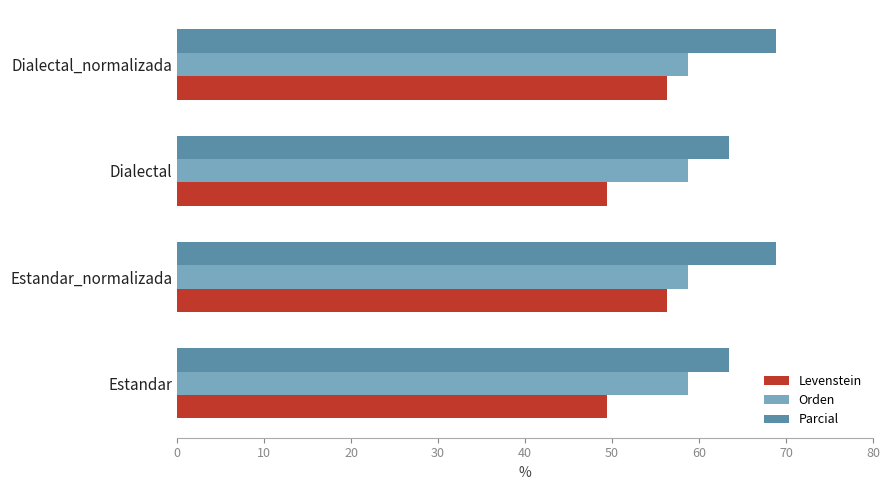

What are all the series names shown in the legend?

Levenstein, Orden, Parcial